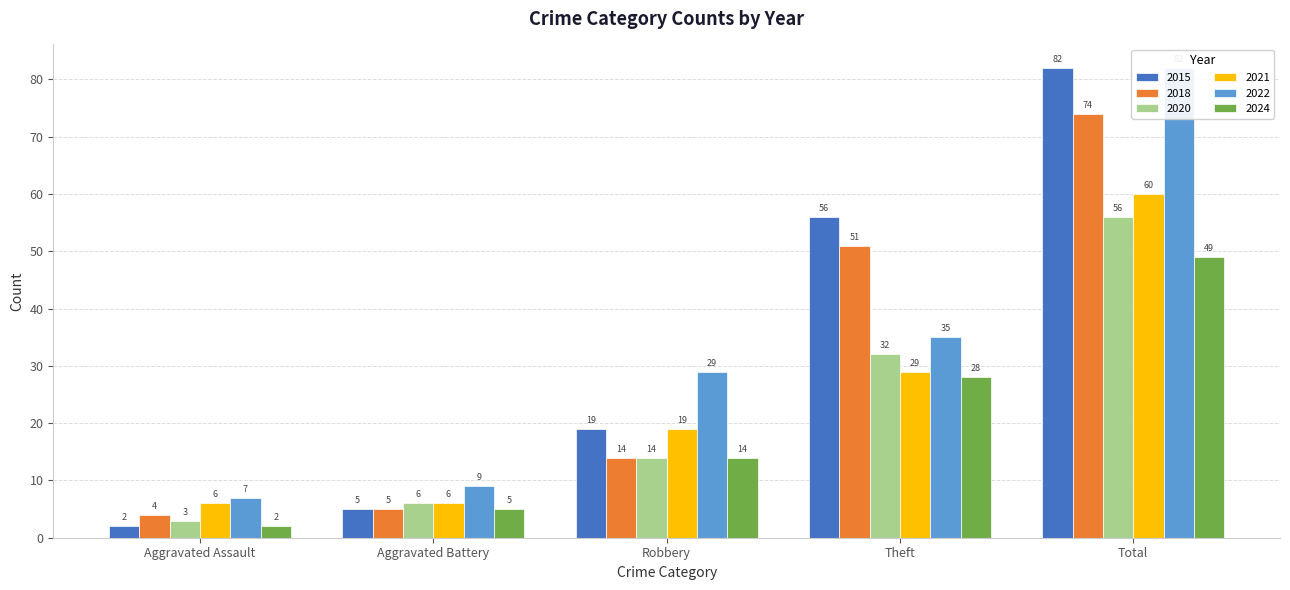

Which series changed the most between Robbery and Total?

2015